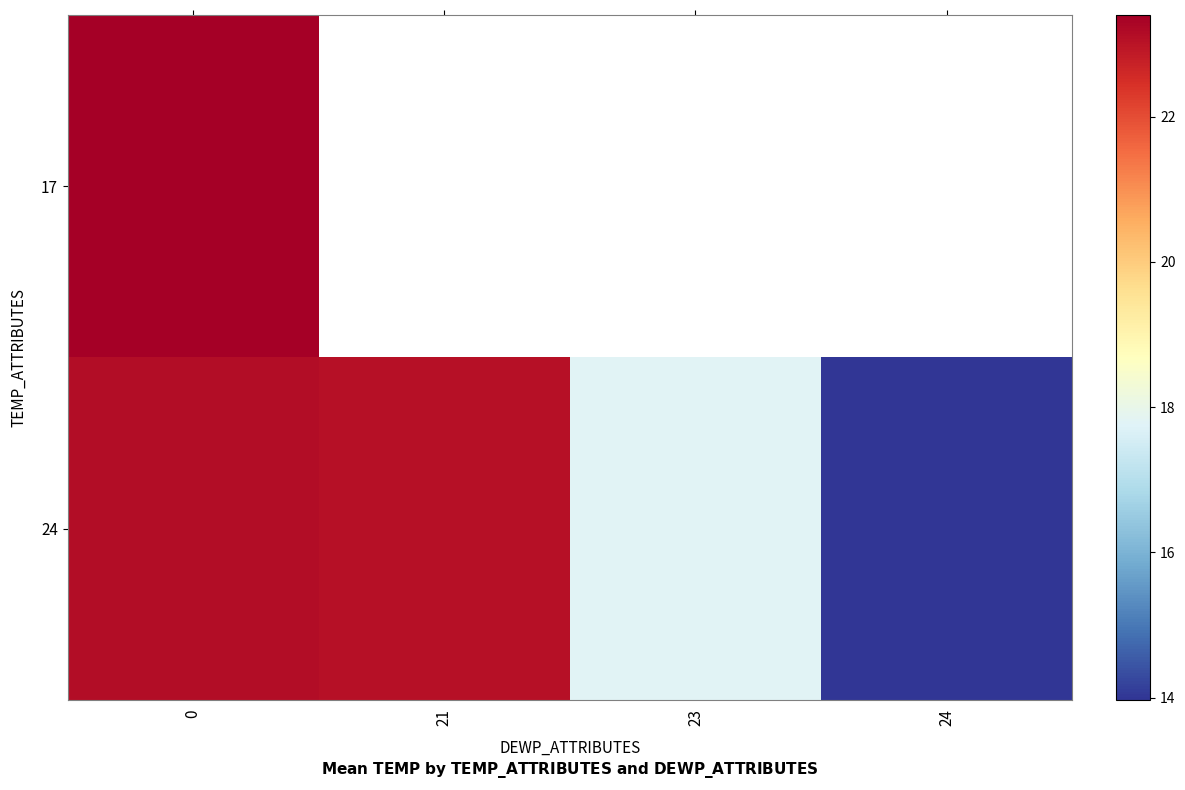

What is the highest value of the row_0 series?

23.4